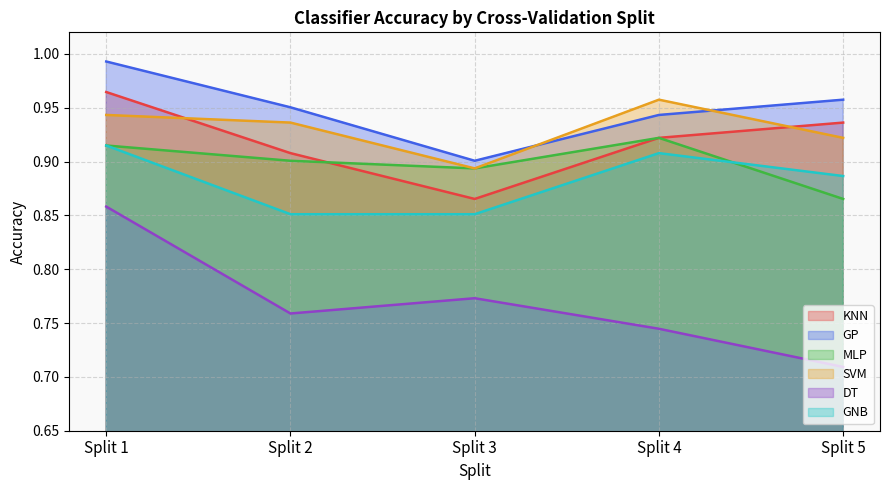

Does the chart have visible grid lines?

Yes